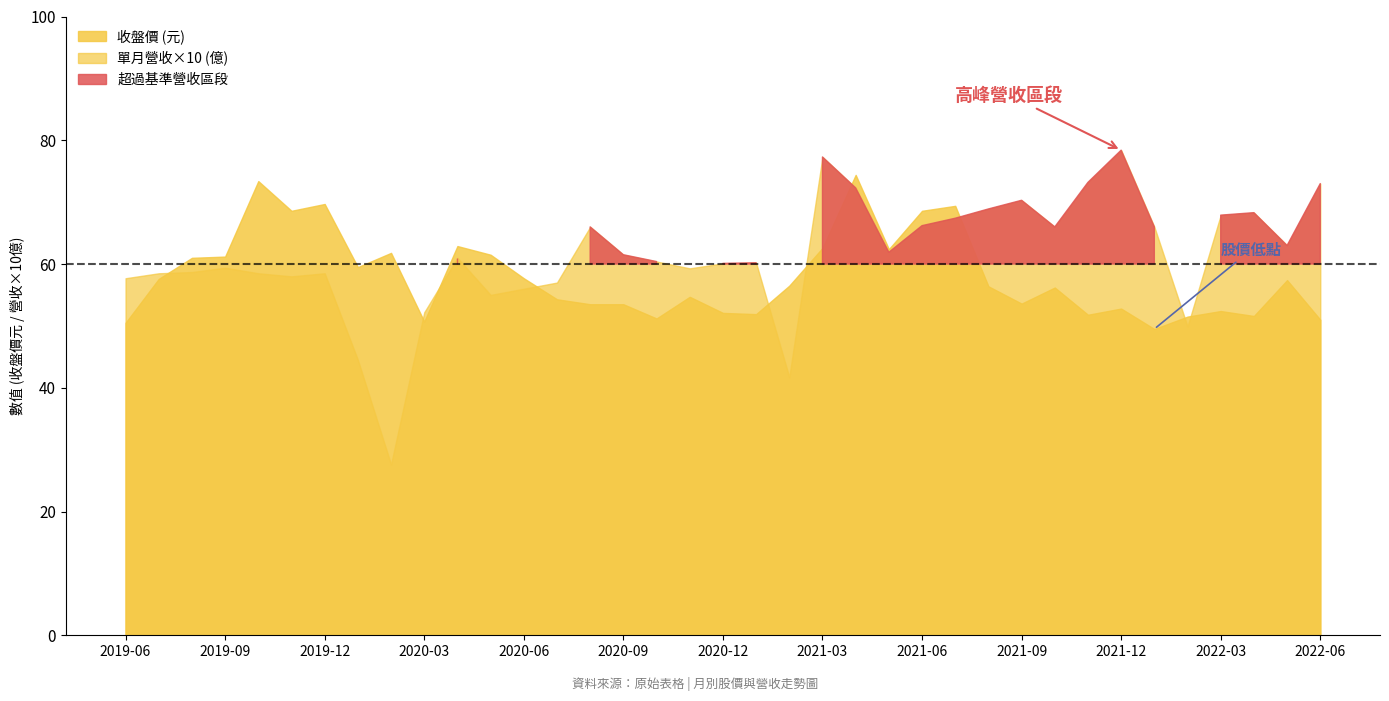

At which label is 單月營收(億) closest to 5?

2022-02